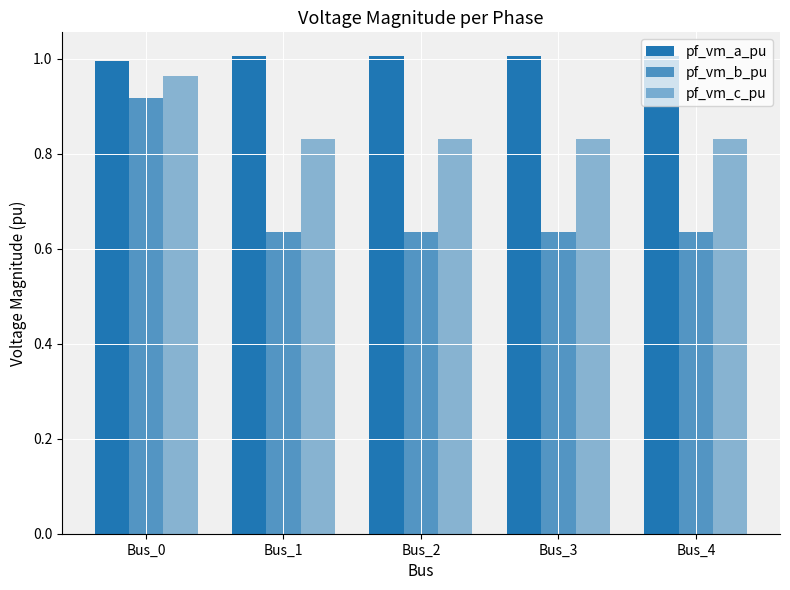

How many bars are there in total?

15